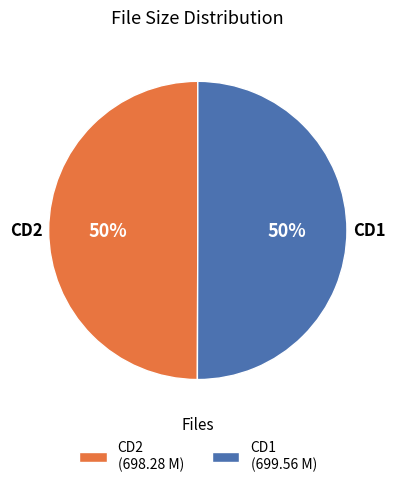

To the nearest percent, what portion does CD2 (698.28 M) represent?

50%